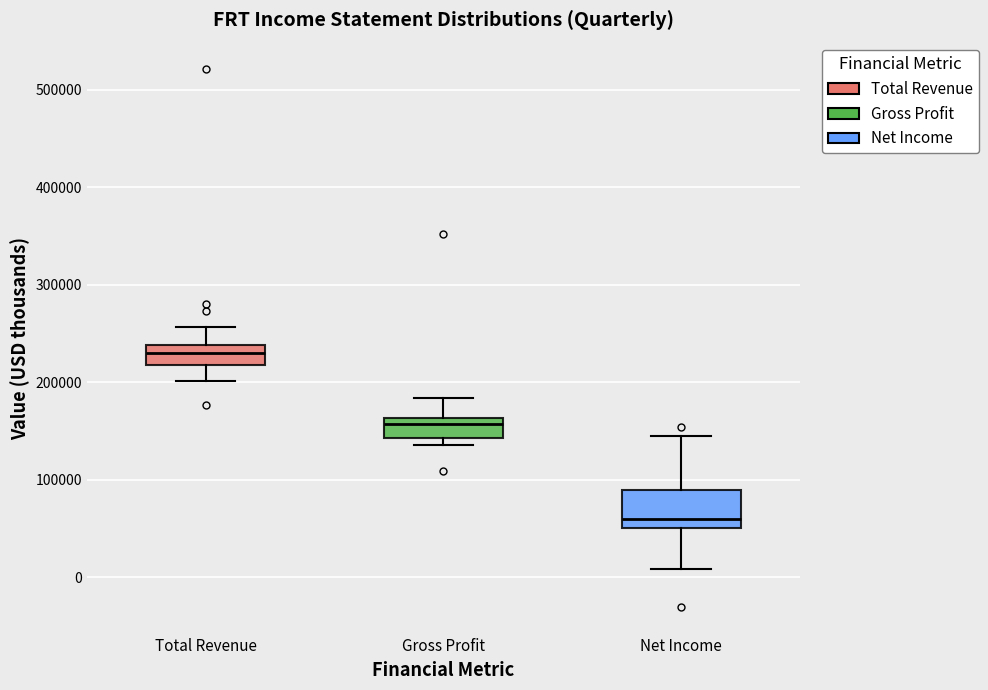

Reading left to right, read every box against the y-axis: the position of its median line, the range the box covers, and the ends of its whiskers. The values are not printed on the chart, so give them approximately, as read against the axis.

Total Revenue: median 230000, box 220000 to 240000, whiskers 200000 to 260000
Gross Profit: median 160000 (just below the box's upper edge), box 140000 to 160000, whiskers 140000 (just below the box's lower edge) to 180000
Net Income: median 60000, box 50000 to 90000, whiskers 10000 to 150000